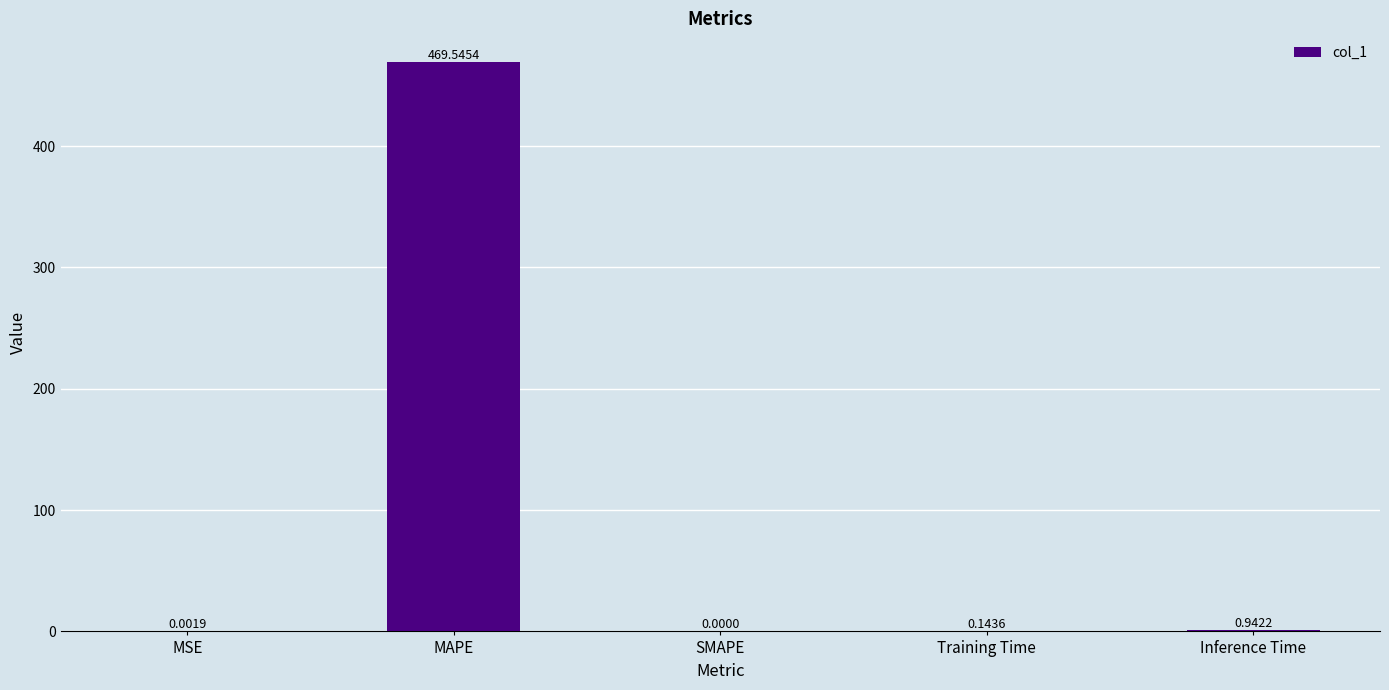

Which category has the highest value across all series?

MAPE